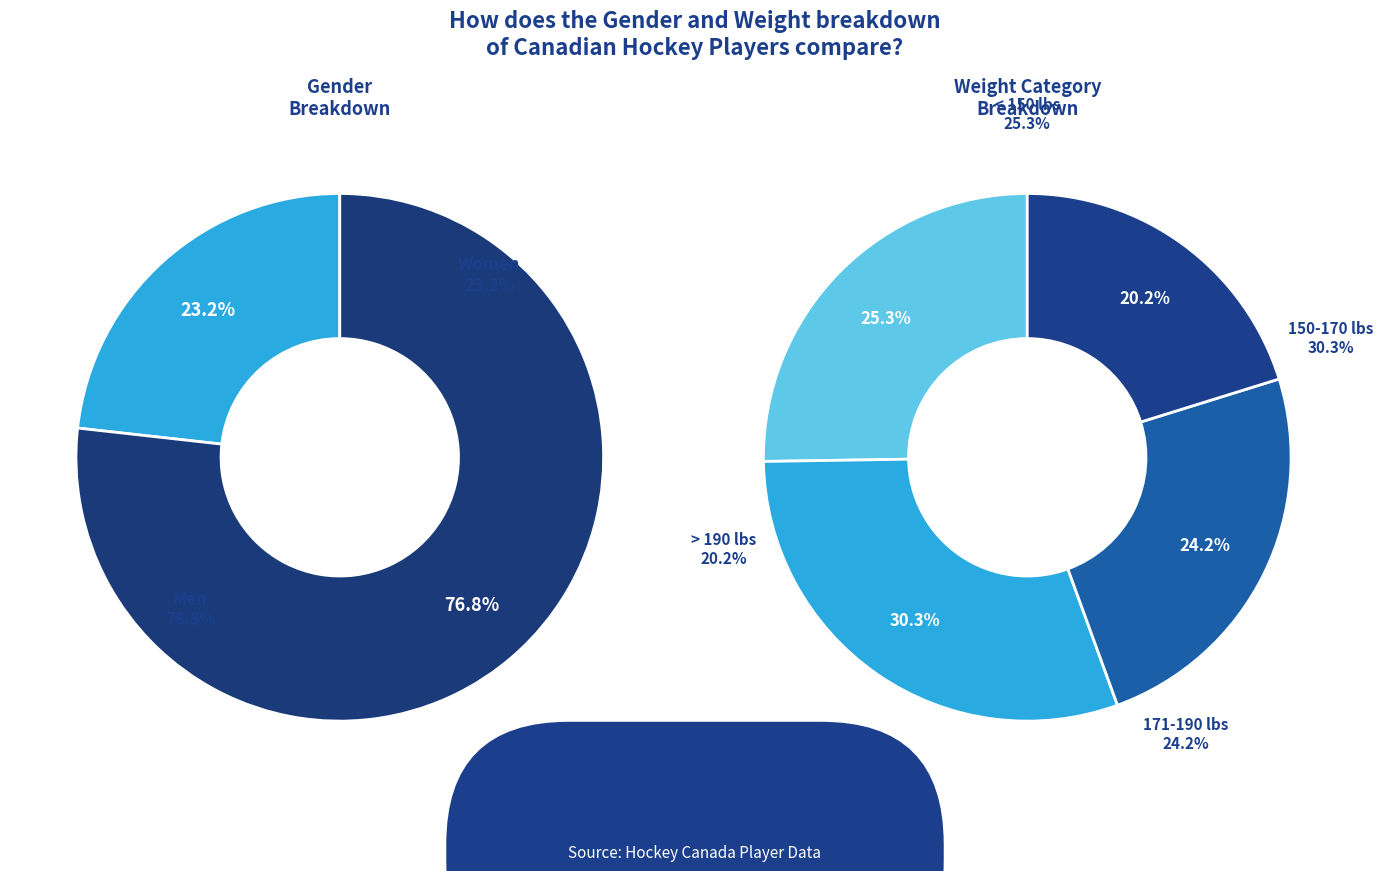

What percentage do Women and Men together represent?

100.0%